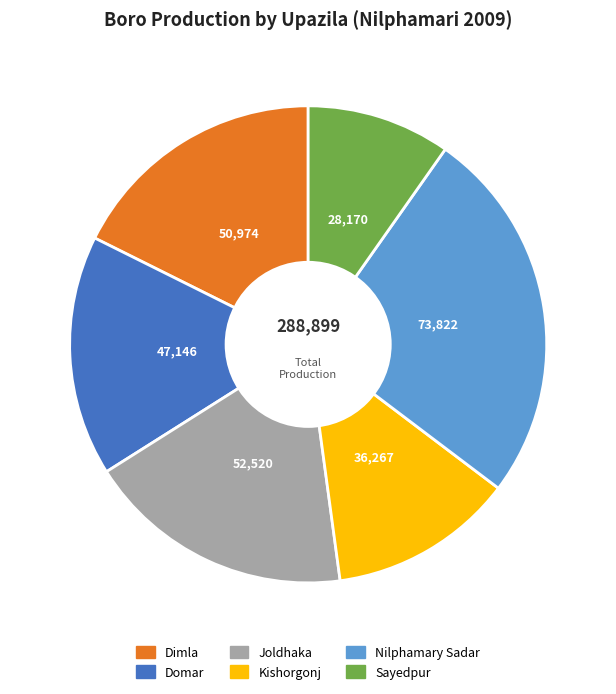

How many slices are in this pie chart?

6